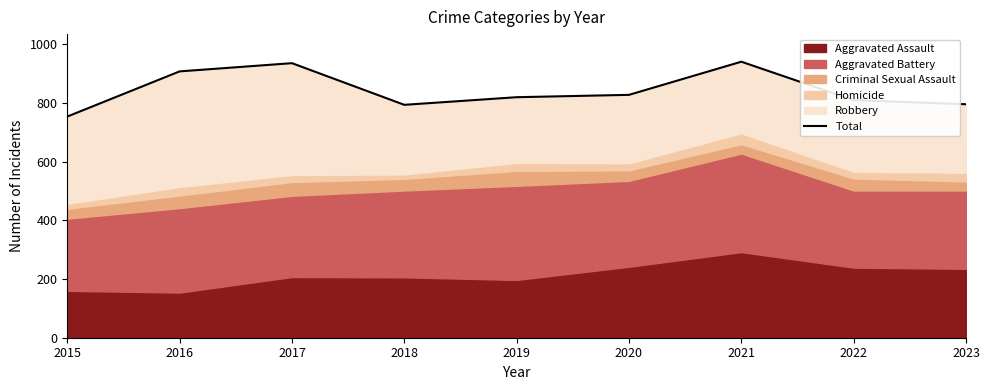

How many values are below 820?

4